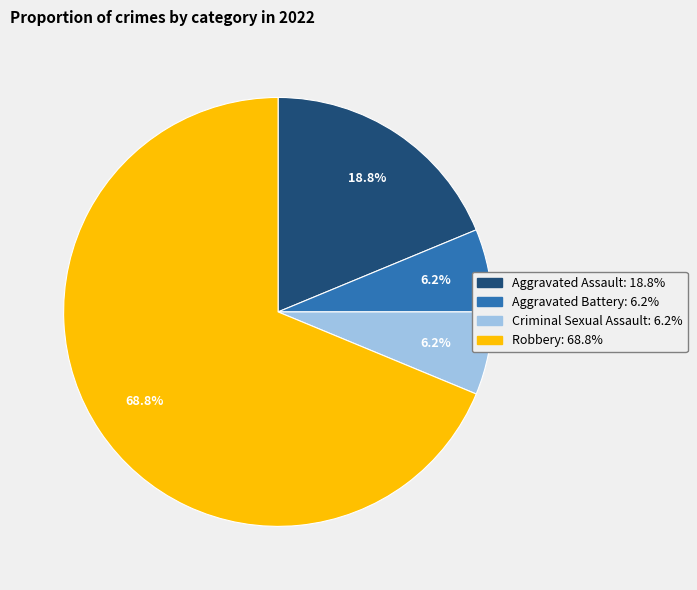

Count the number of slices in the pie.

4